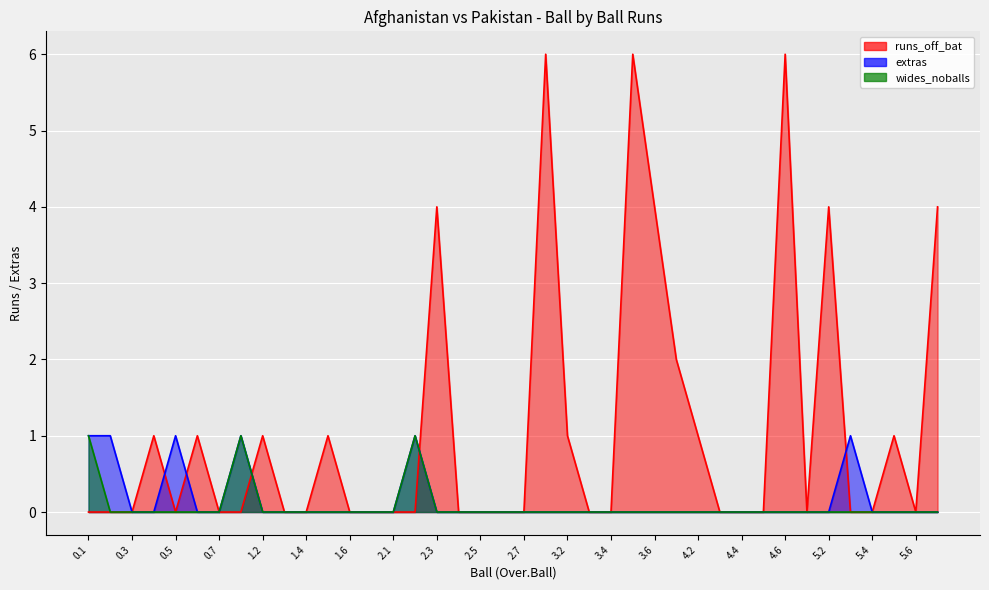

Is the value of runs_off_bat at 0.5 greater than the value of wides_noballs at 3.2?

No